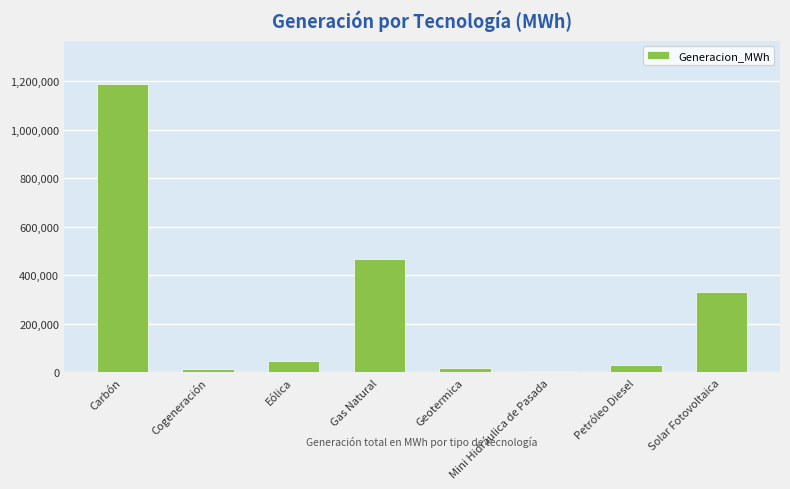

Read the value at Mini Hidráulica de Pasada.

5435.7